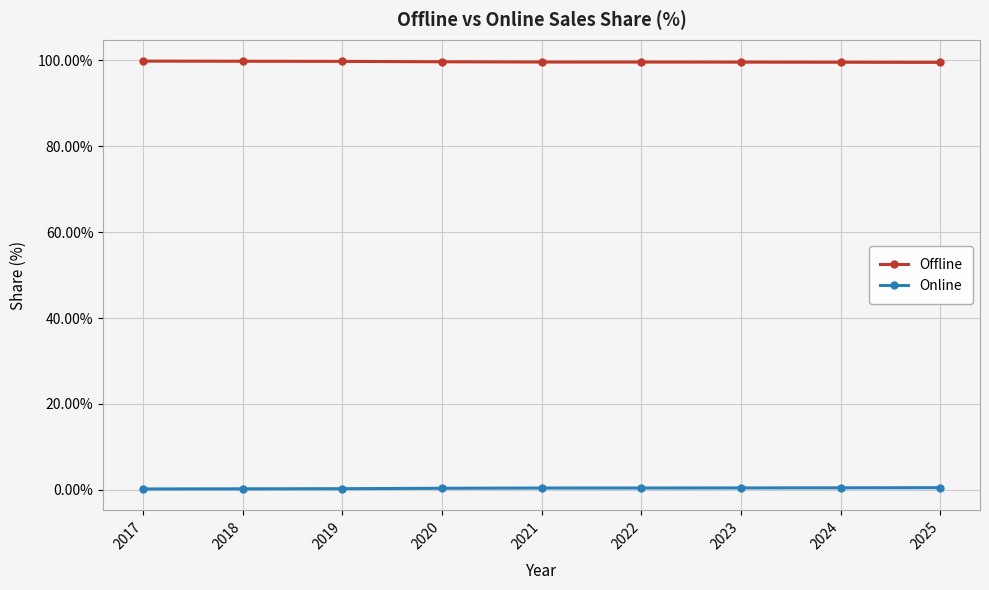

What is the difference between the highest and lowest values at 2025?

98.9